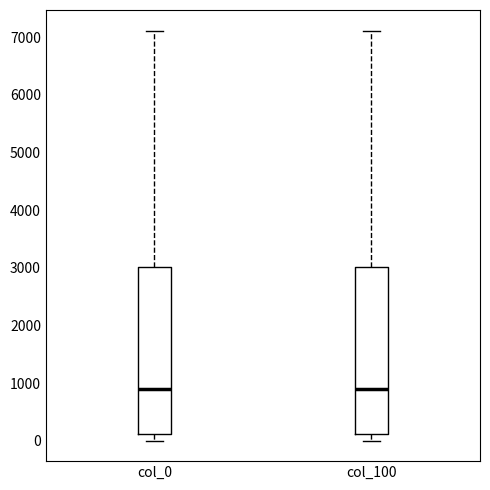

Reading left to right, read every box against the y-axis: the position of its median line, the range the box covers, and the ends of its whiskers. The values are not printed on the chart, so give them approximately, as read against the axis.

col_0: median 900, box 100 to 3000, whiskers 0 to 7100
col_100: median 900, box 100 to 3000, whiskers 0 to 7100